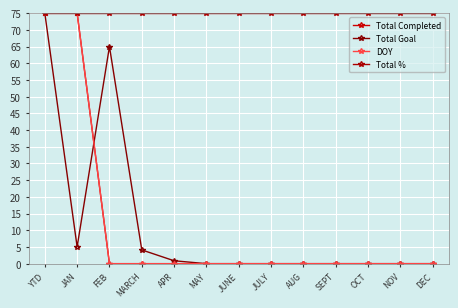

Count the number of categories in the chart.

13